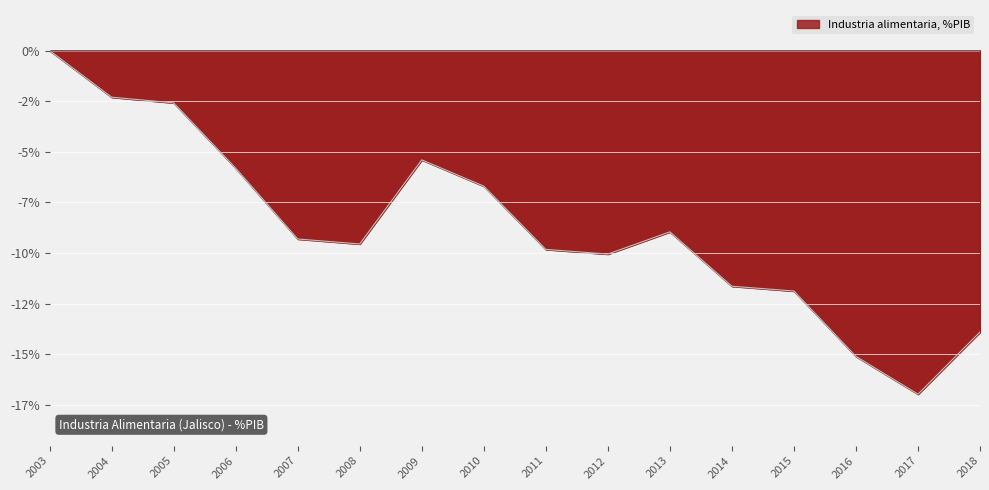

What is the value of the 12th point from the left?

-11.6